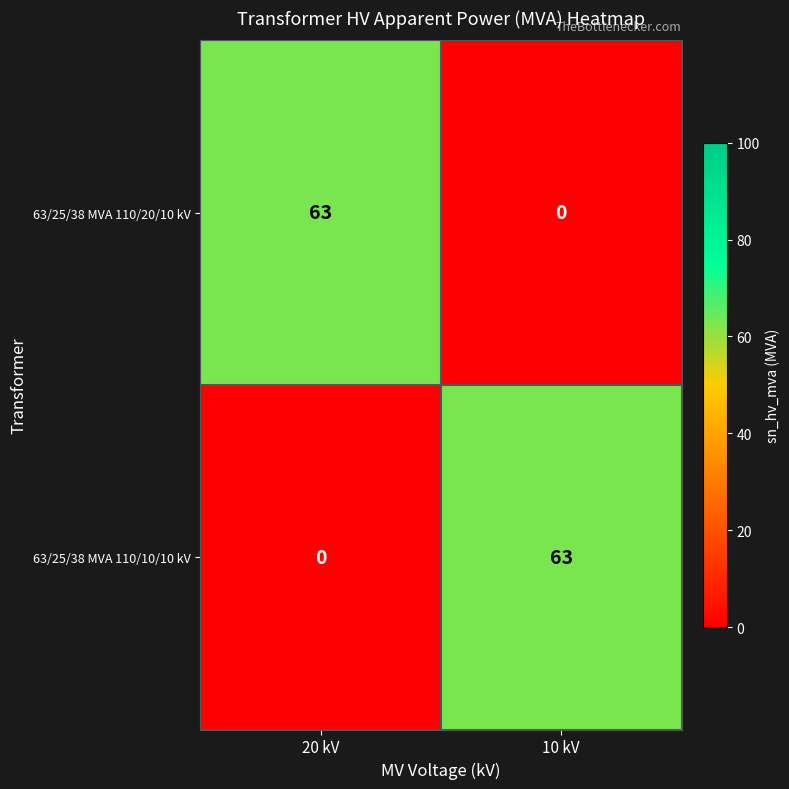

The 63/25/38 MVA 110/20/10 kV series shows 0 at 10 kV. True or false?

True